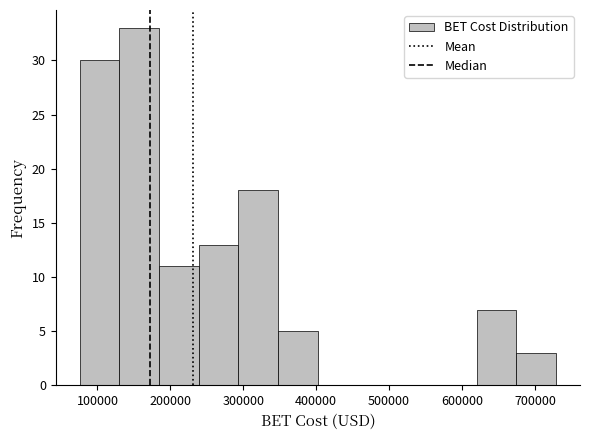

Reading left to right, transcribe this chart: for each bar, give the range it covers on the x-axis and its height. Neither the bar edges nor the heights are printed on the chart, so give them approximately, as read against the axes.

80000 to 130000: 30
130000 to 180000: 33
180000 to 240000: 11
240000 to 290000: 13
290000 to 350000: 18
350000 to 400000: 5
400000 to 460000: 0
460000 to 510000: 0
510000 to 570000: 0
570000 to 620000: 0
620000 to 670000: 7
670000 to 730000: 3